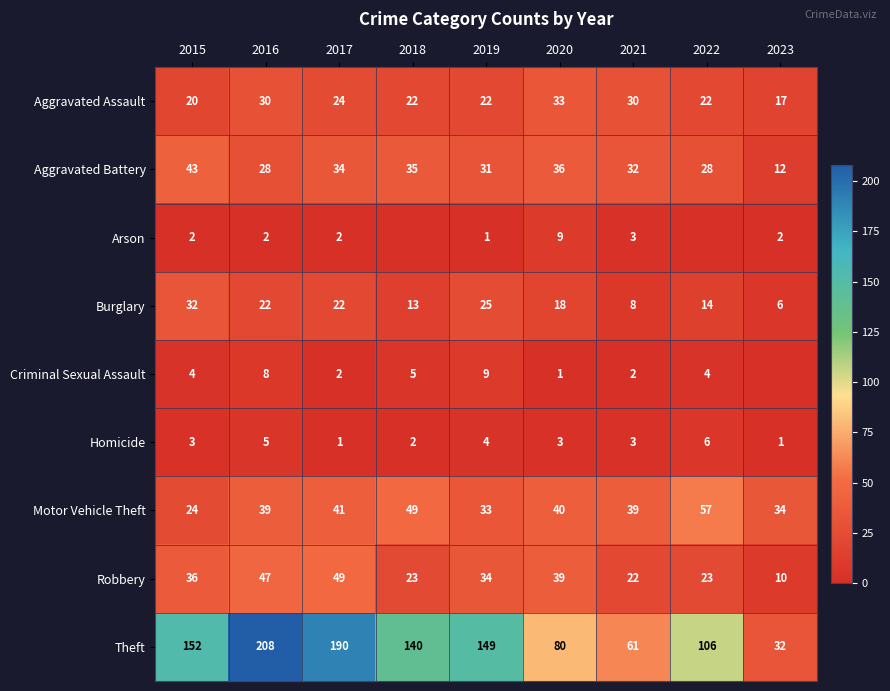

What is the total value across all series at 2017?

365